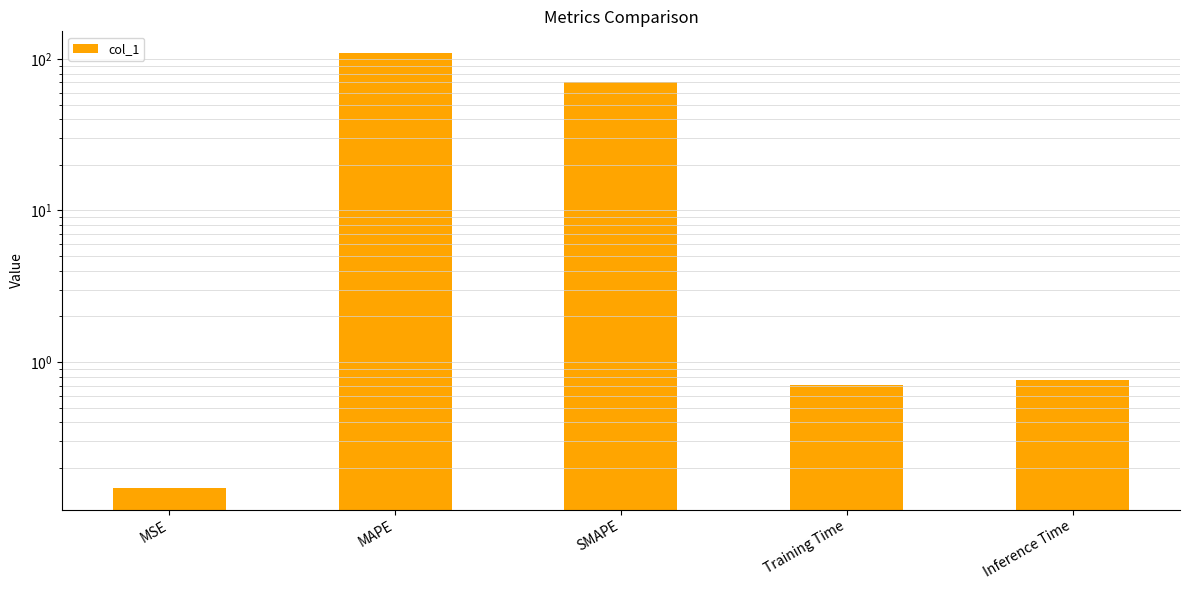

Rank the categories by value from highest to lowest.

MAPE, SMAPE, Inference Time, Training Time, MSE